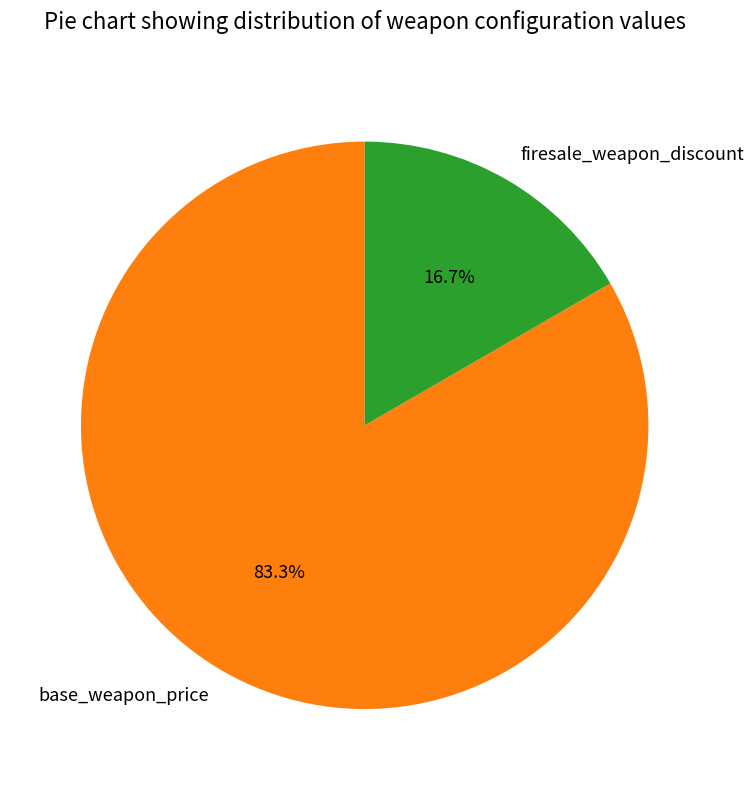

Combined, do base_weapon_price and firesale_weapon_discount account for over 50%?

Yes